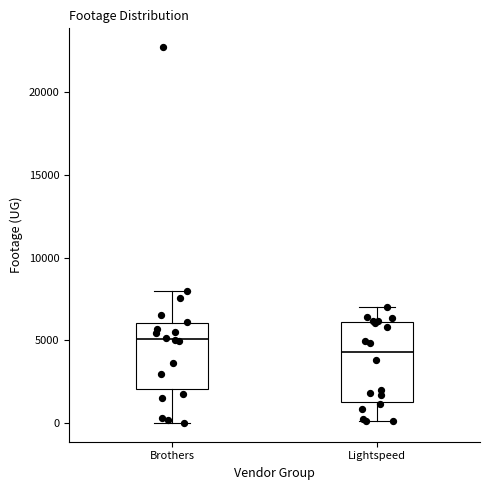

Comparing the boxes themselves (not the whiskers), which one is the tallest?

Lightspeed